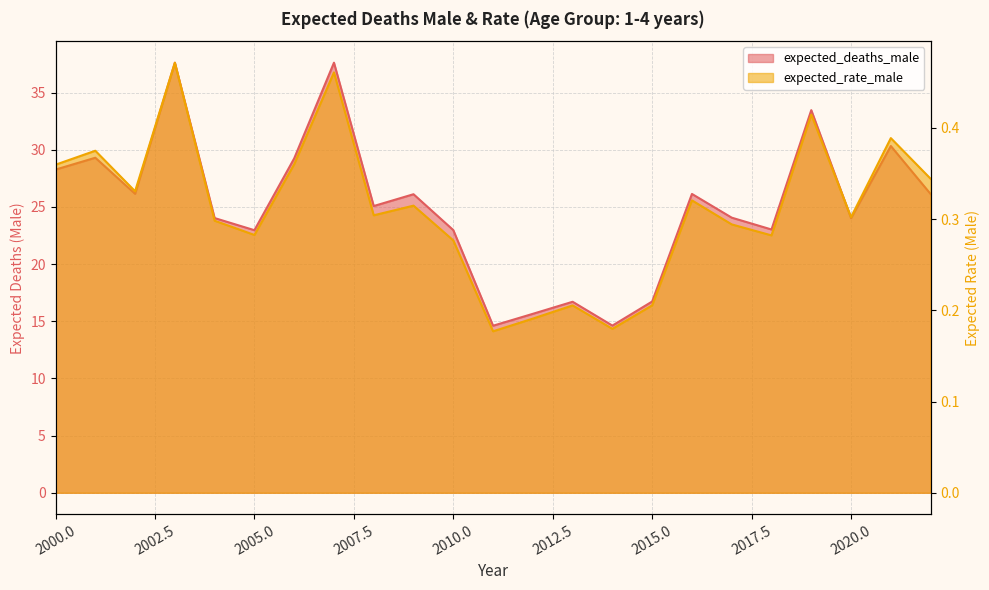

Which series has the largest range (max minus min)?

expected_deaths_male